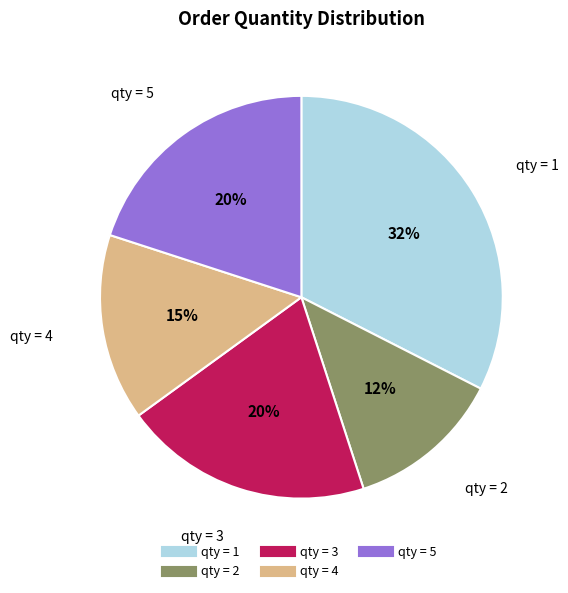

Is there any slice that represents more than half of the pie?

No